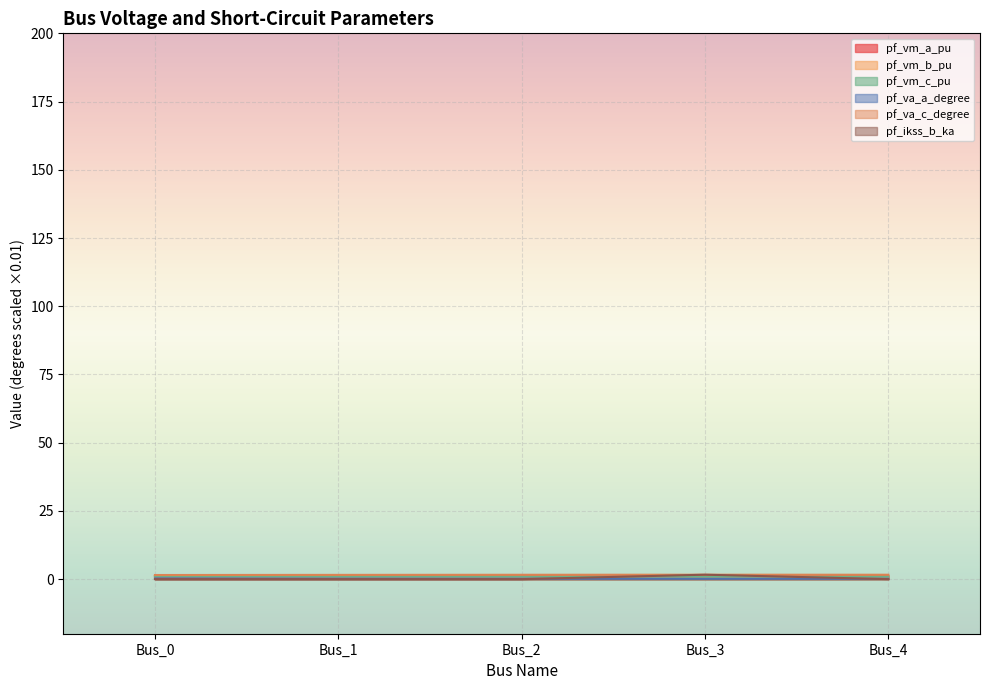

What is the value of the pf_vm_b_pu point at the 1st from the left?

1.0